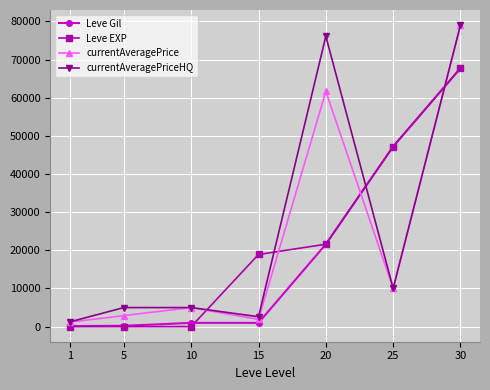

True or false: Leve EXP and currentAveragePriceHQ intersect in this chart.

True